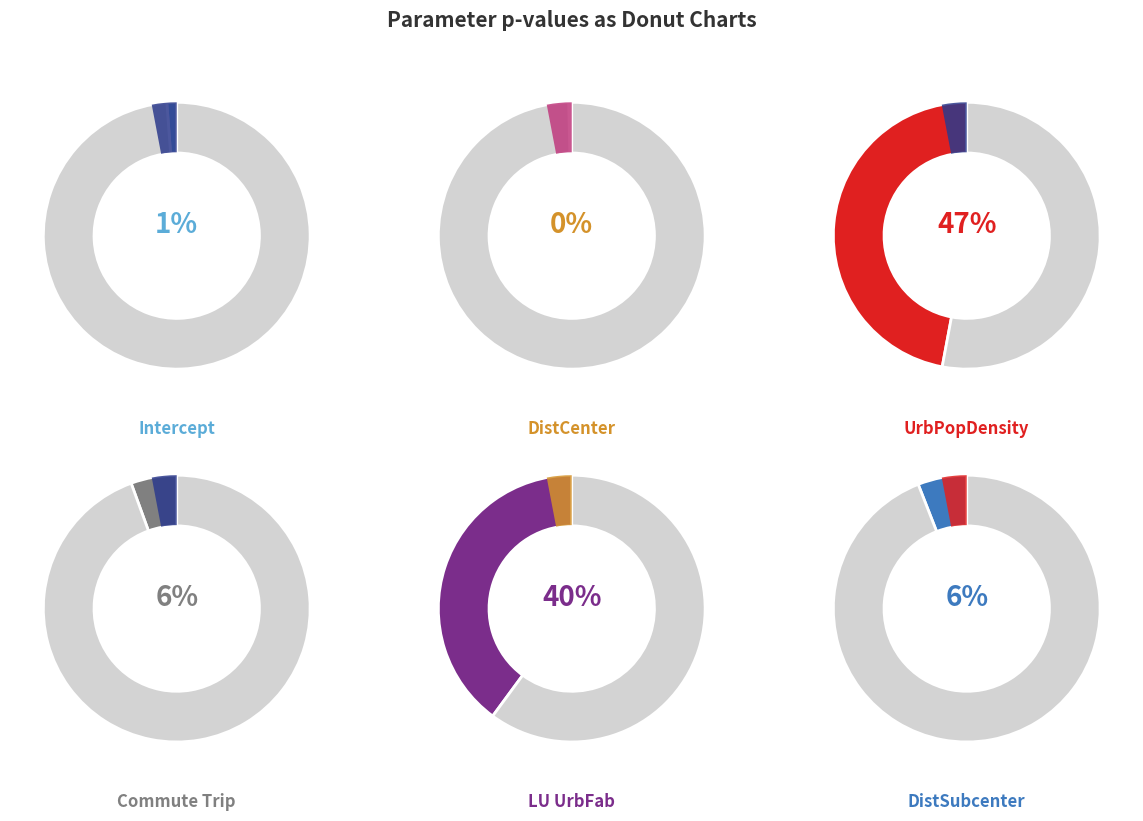

To the nearest percent, what is the difference between the LU_UrbFab_res and UrbPopDensity_res slice percentages?

7%